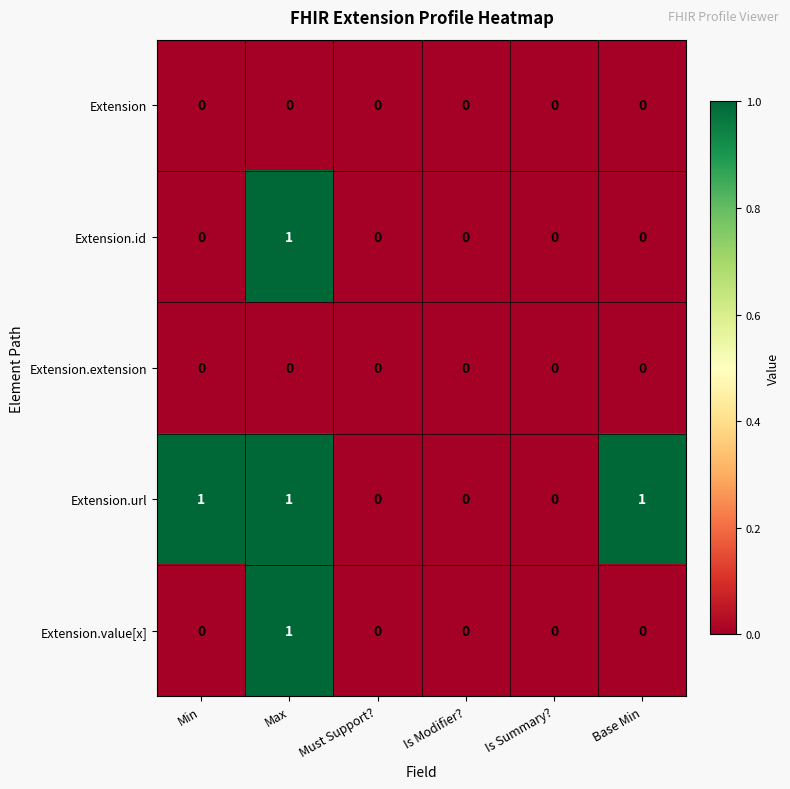

Between Must Support? and Base Min, which series saw the biggest shift?

Extension.url